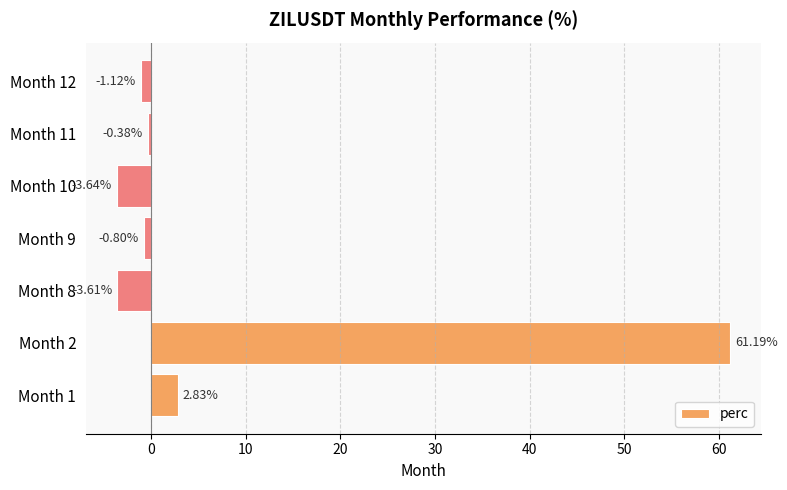

List the labels in order of value, largest first.

Month 2, Month 1, Month 11, Month 9, Month 12, Month 8, Month 10